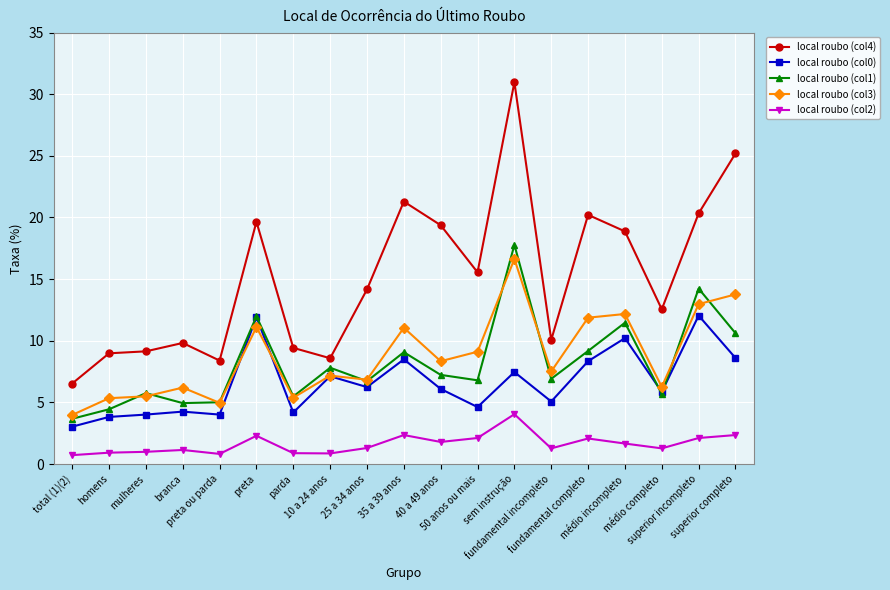

What is the sum of the local roubo (col1) values at branca and 50 anos ou mais?

11.7